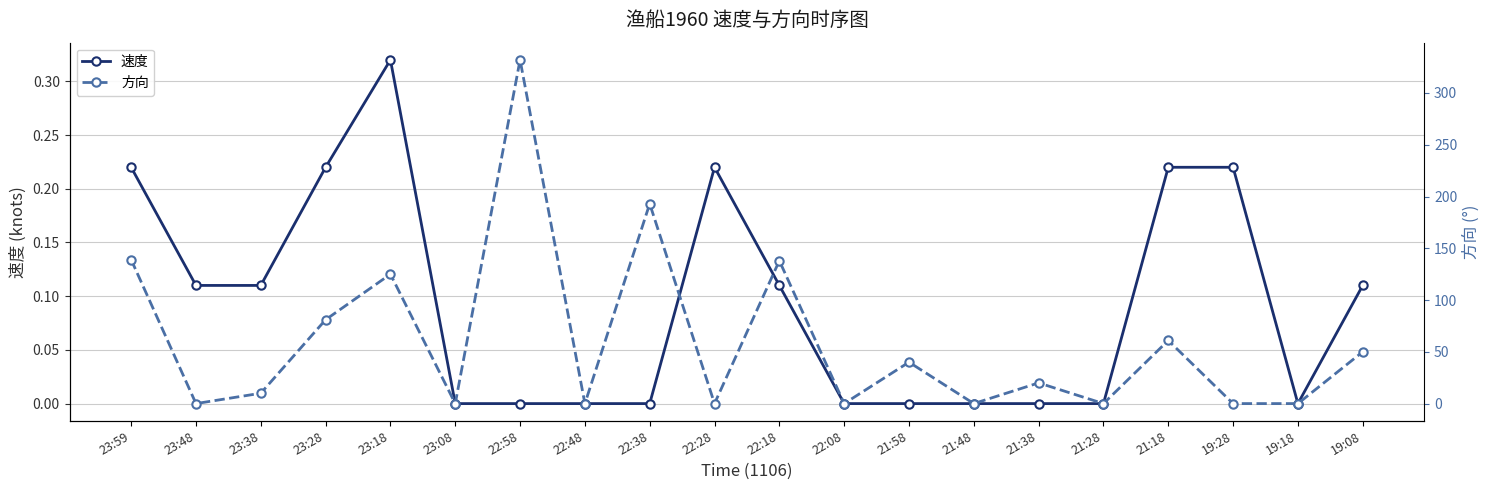

At which category is the sum across all series the highest?

22:58